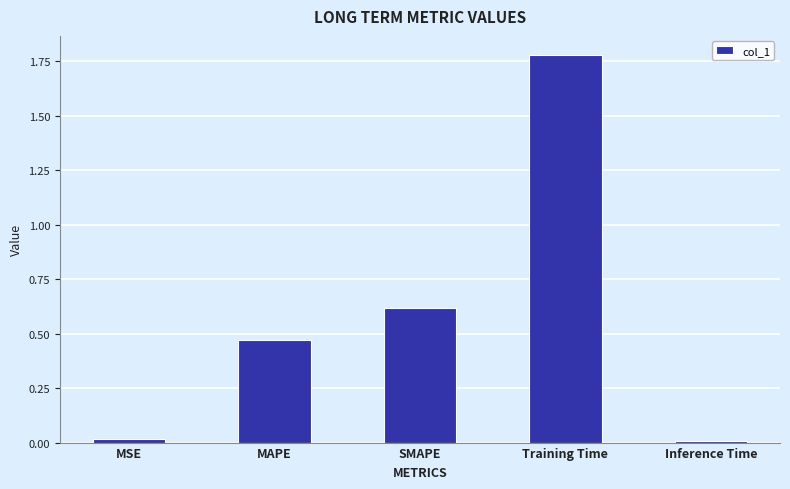

What is the label of the 4th bar from the left?

Training Time